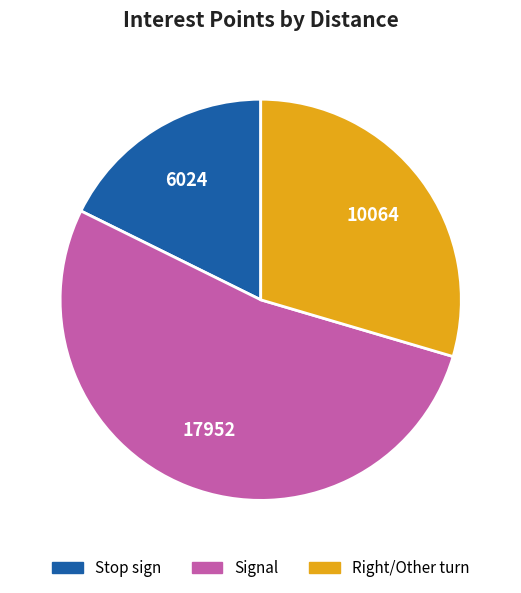

Count the number of slices in the pie.

3